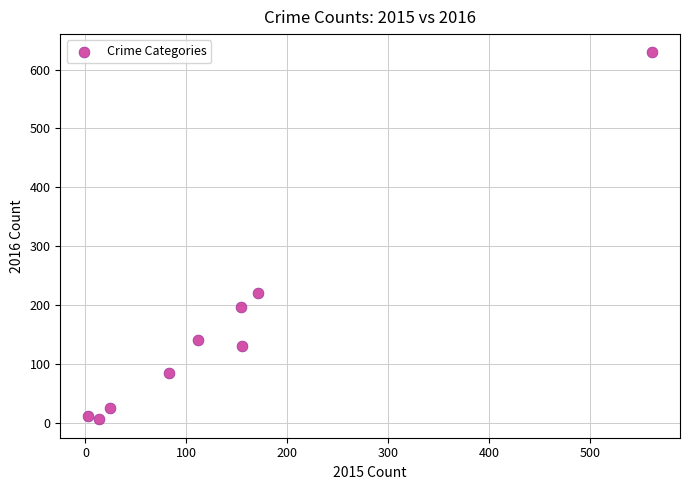

What Y value in the scatter plot is closest to 317?

221